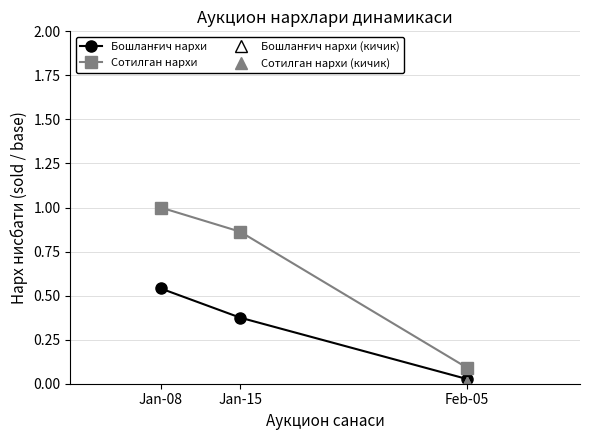

Which label corresponds to the smallest value in the chart?

Feb-05